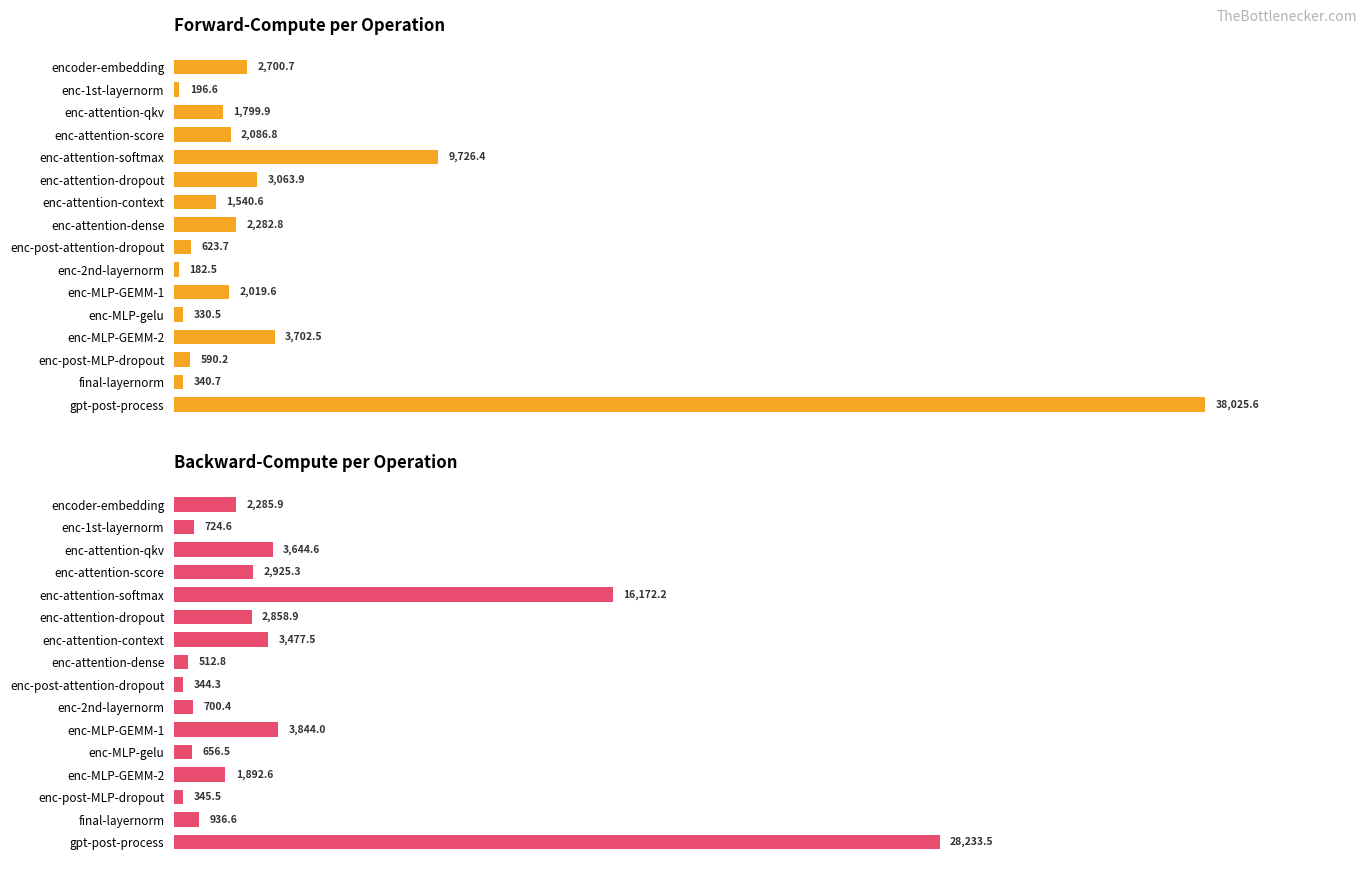

How many values in the backward-compute series exceed 2285?

8